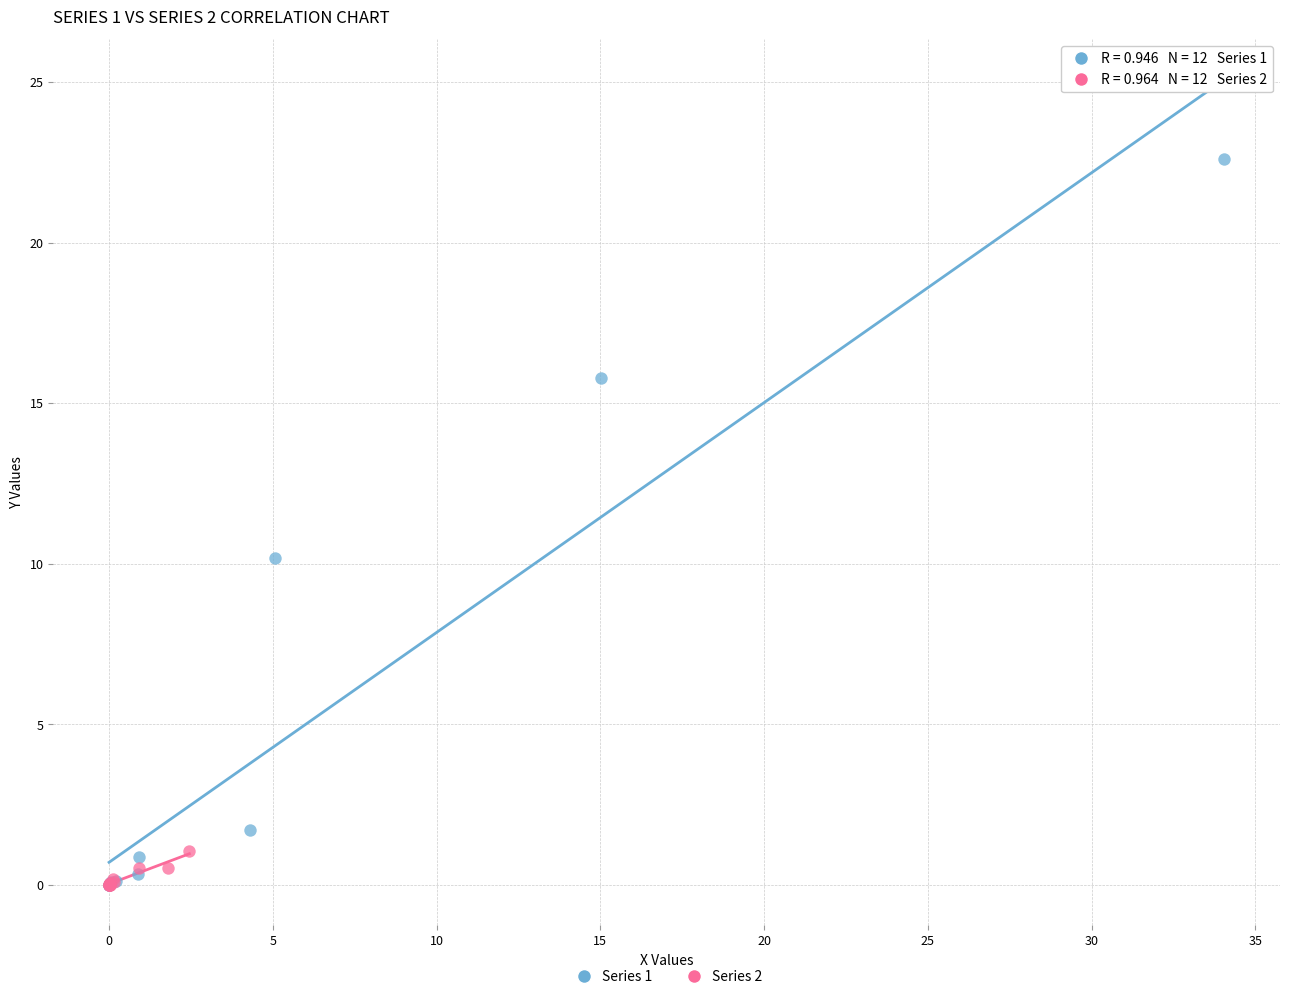

Which series has the widest spread of Y values?

Series 1